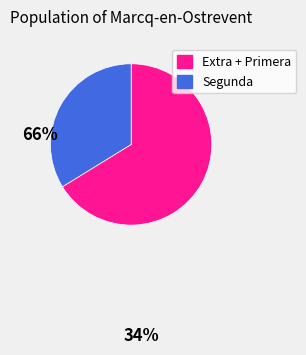

Does Extra + Primera account for over 50% of the chart?

Yes